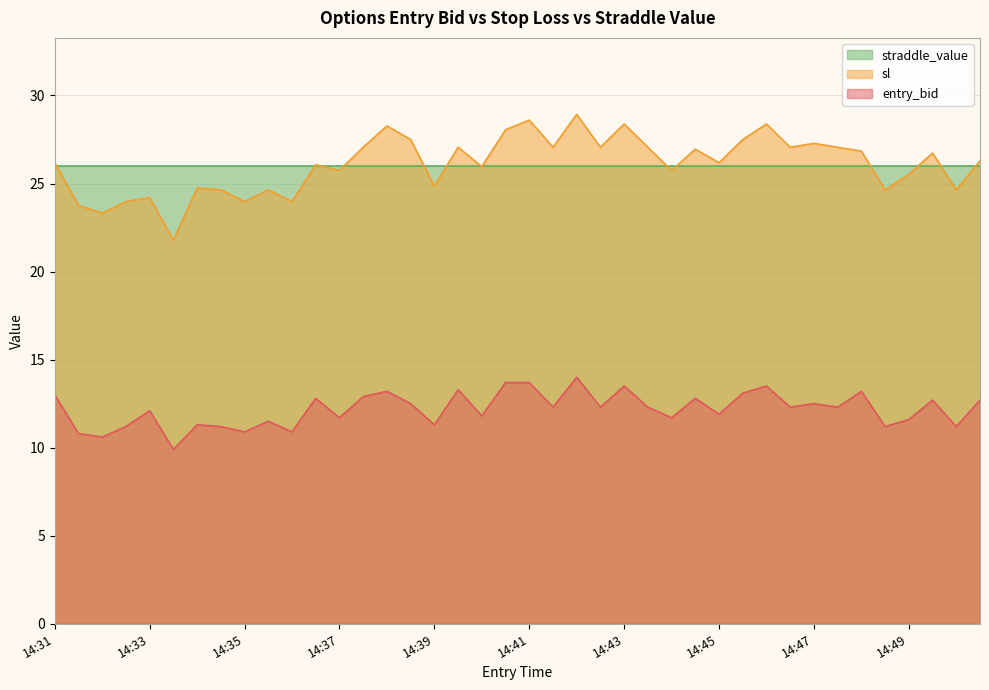

True or false: entry_bid and sl intersect in this chart.

False